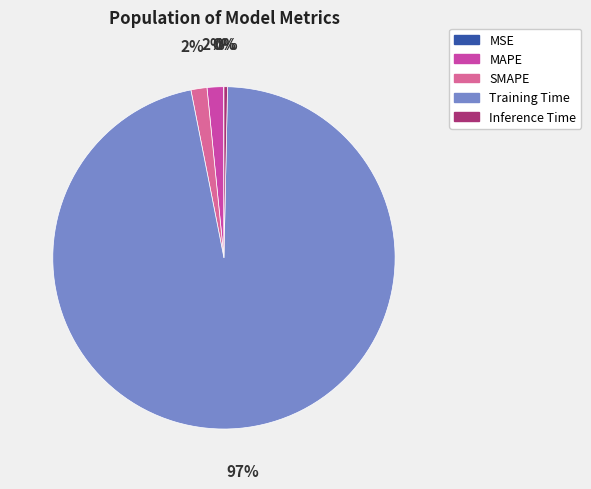

Do Training Time and Inference Time together represent more than half of the pie?

Yes